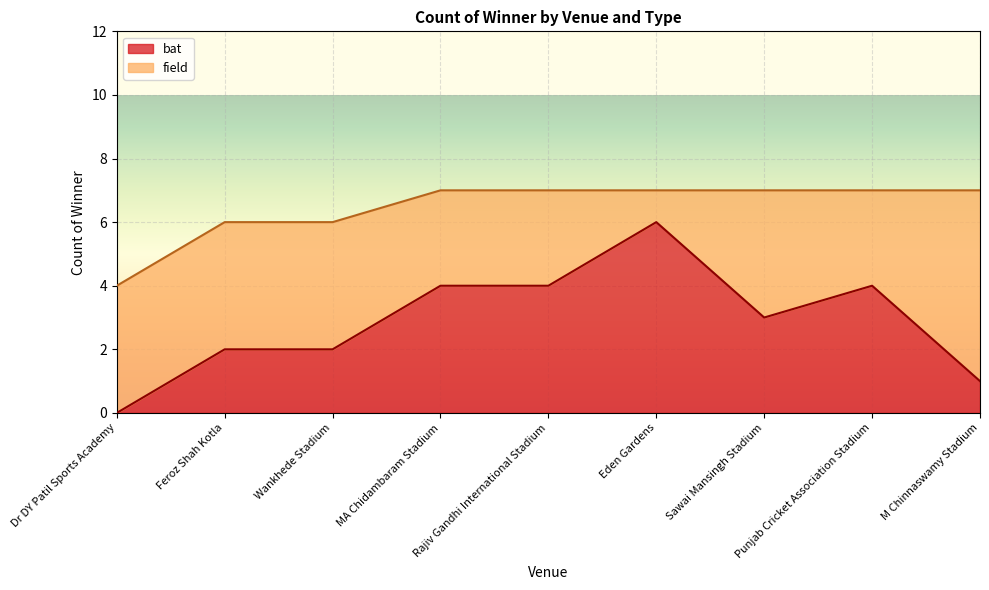

How many points are higher than both their immediate neighbors (excluding endpoints)?

2